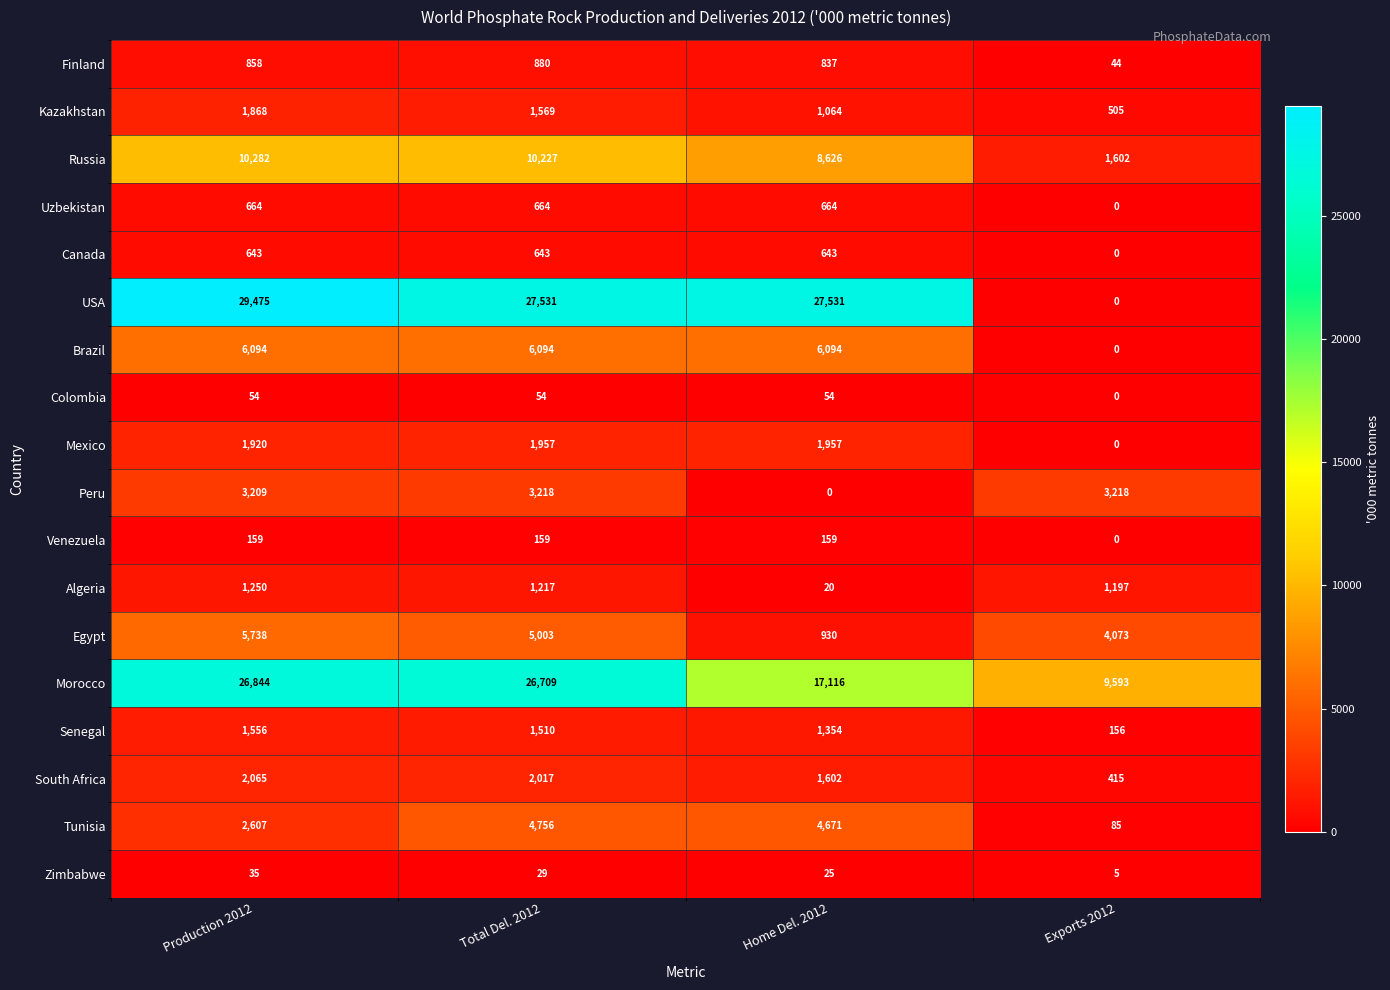

Rank the series at Production 2012 from highest to lowest value.

USA, Morocco, Russia, Brazil, Egypt, Peru, Tunisia, South Africa, Mexico, Kazakhstan, Senegal, Algeria, Finland, Uzbekistan, Canada, Venezuela, Colombia, Zimbabwe